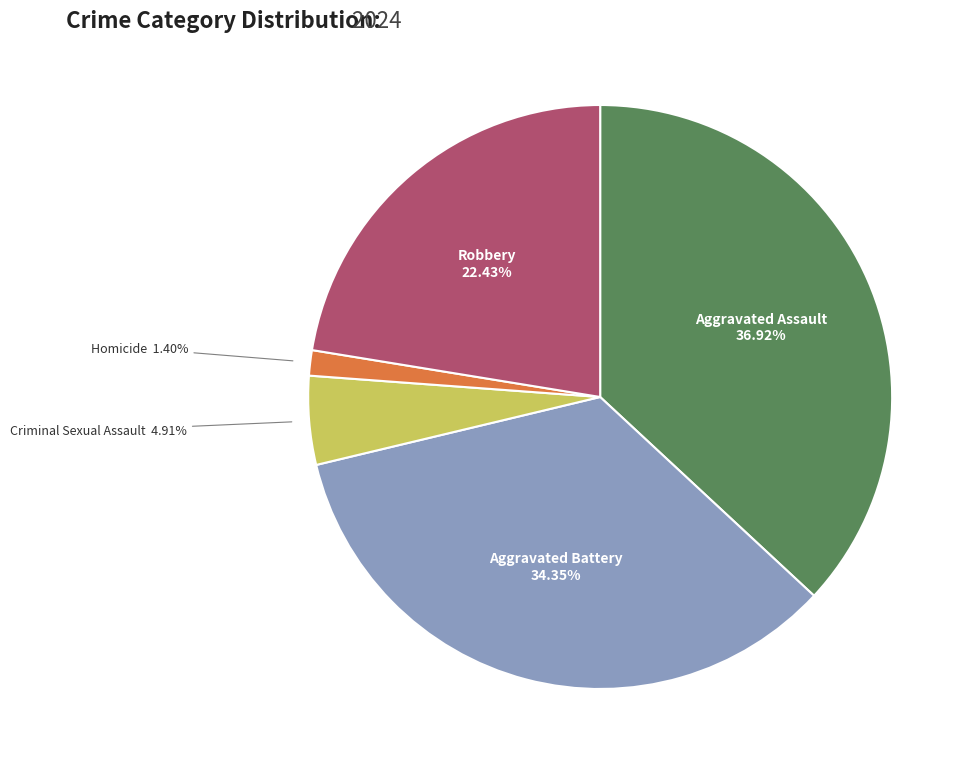

Combined, do Robbery and Criminal Sexual Assault account for over 50%?

No